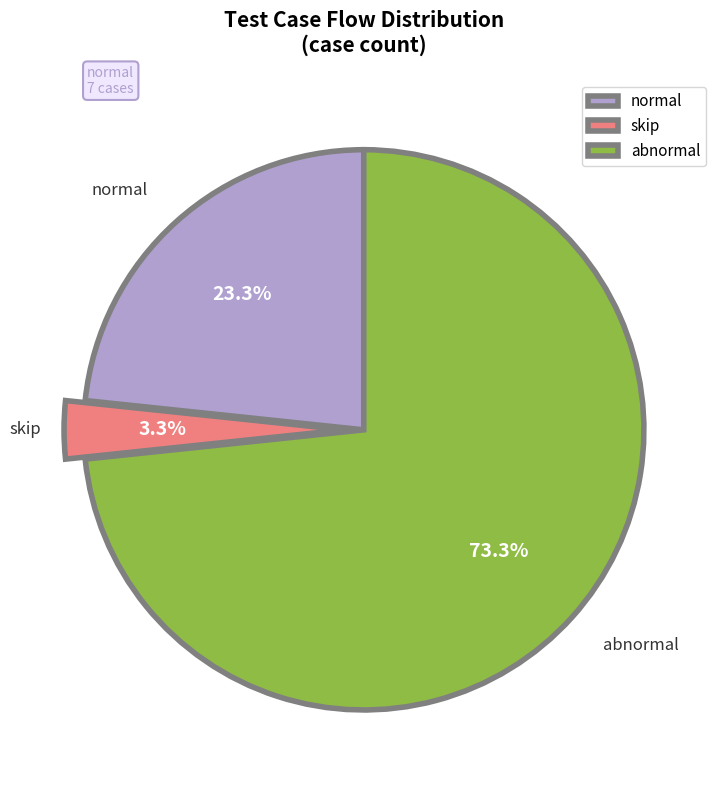

Rank the categories by value from highest to lowest.

abnormal, normal, skip